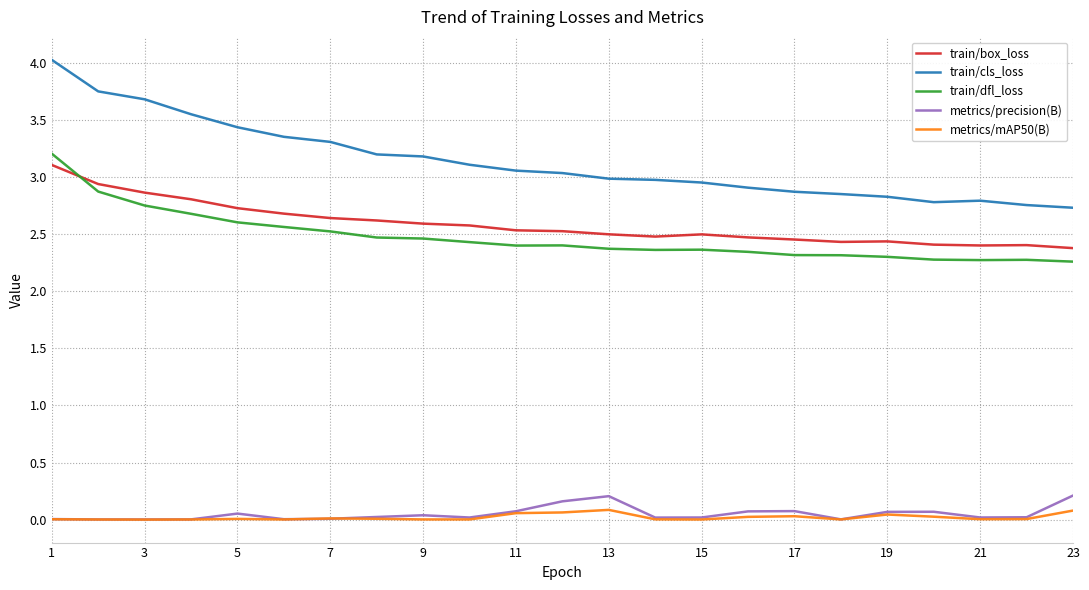

What is the highest value of the train/cls_loss series?

4.0